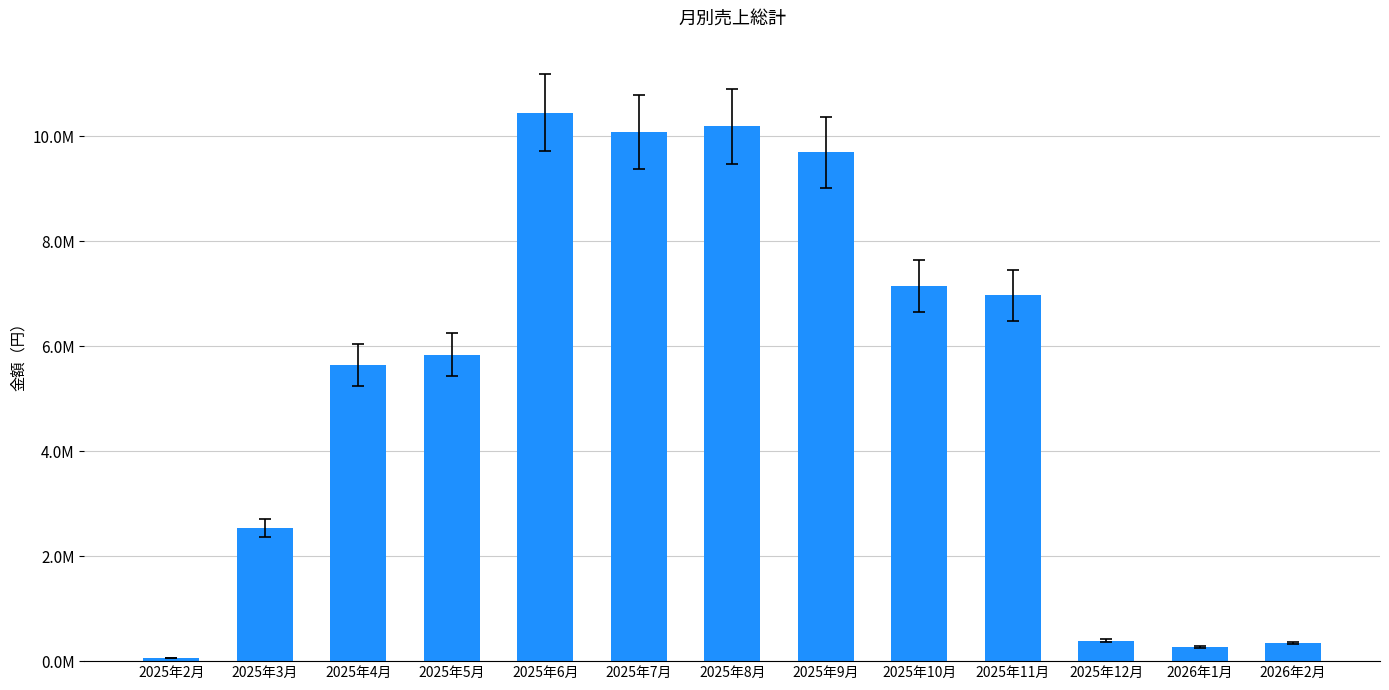

List the labels in order of value, largest first.

2025年6月, 2025年8月, 2025年7月, 2025年9月, 2025年10月, 2025年11月, 2025年5月, 2025年4月, 2025年3月, 2025年12月, 2026年2月, 2026年1月, 2025年2月